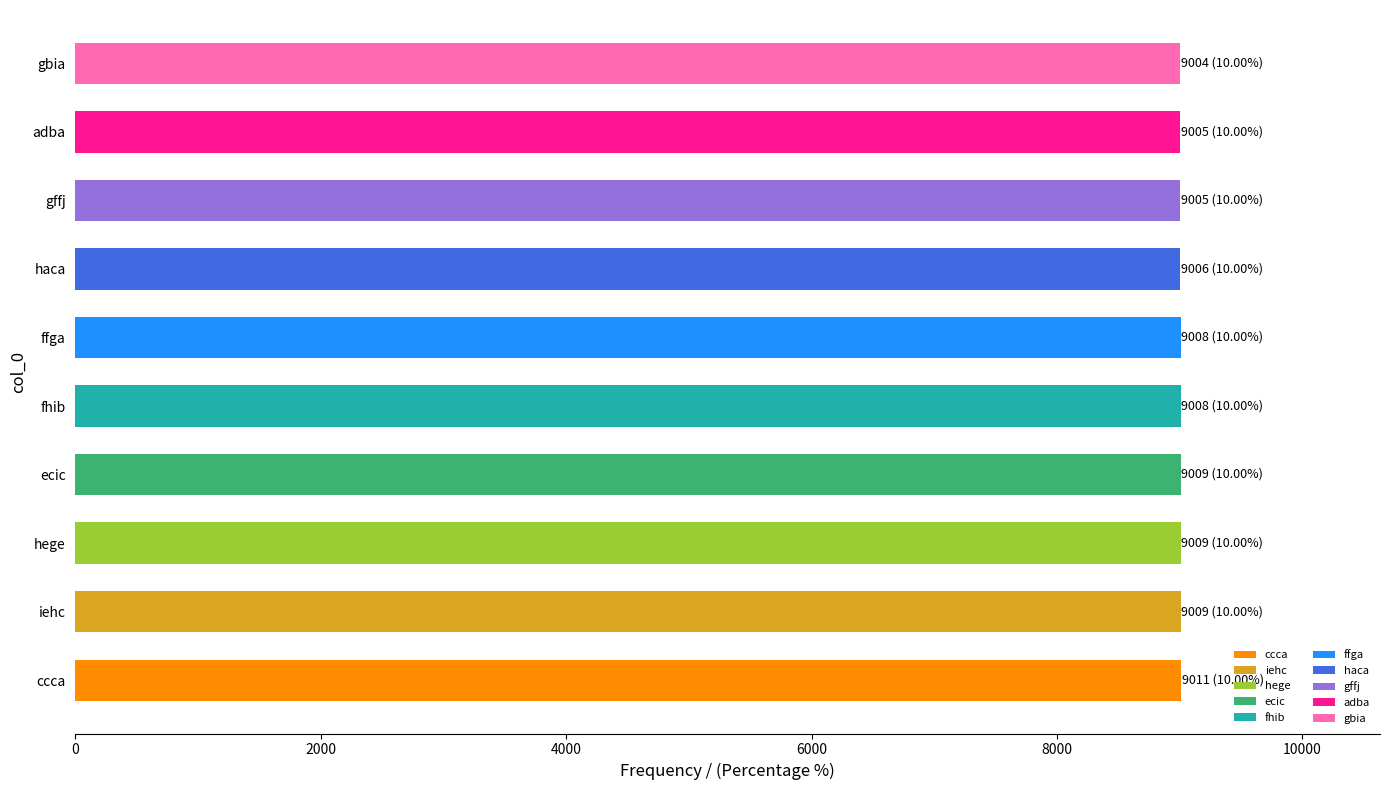

What is the difference between the maximum and minimum values?

7